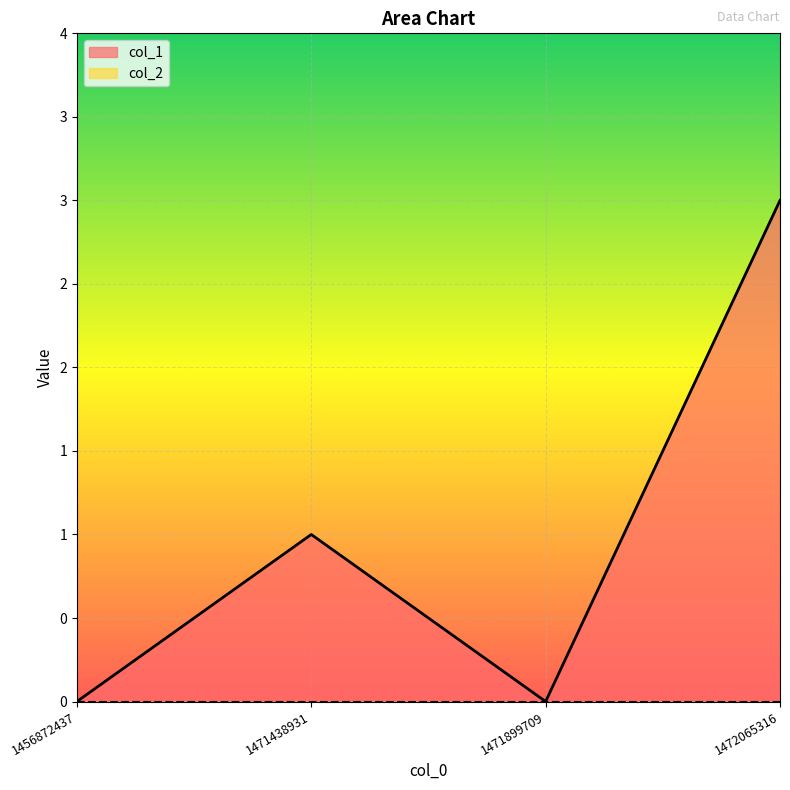

How many data points are above 1?

1